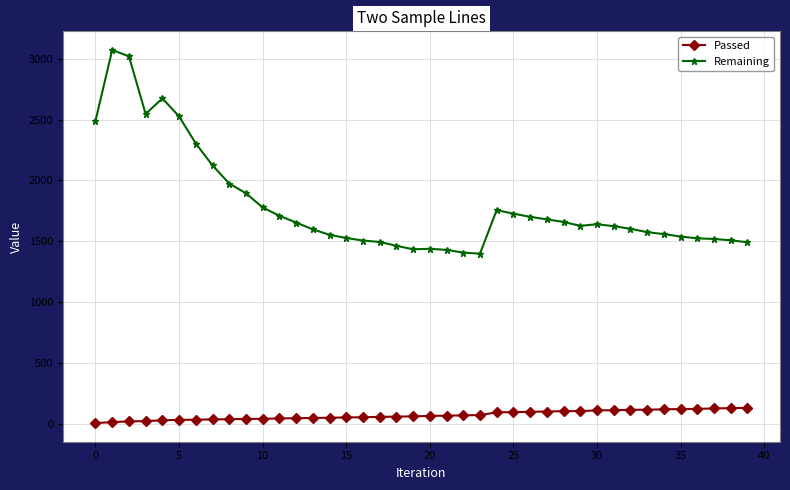

True or false: Remaining and Passed intersect in this chart.

False